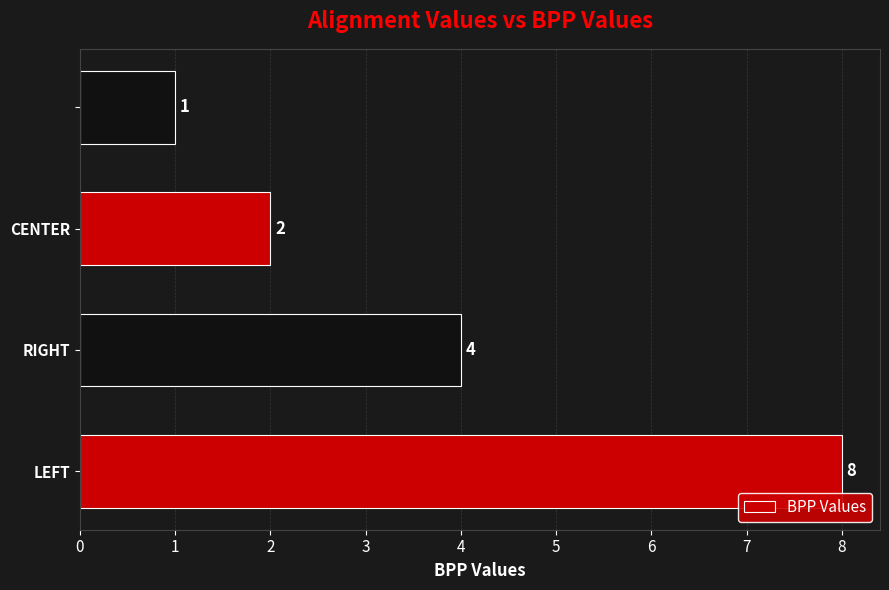

What is the maximum value shown in the chart?

8